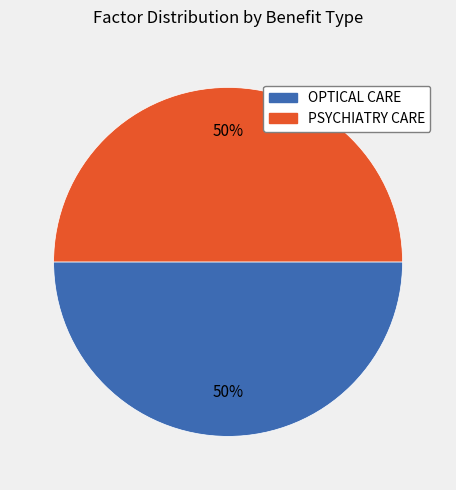

How many segments does this pie chart have?

2